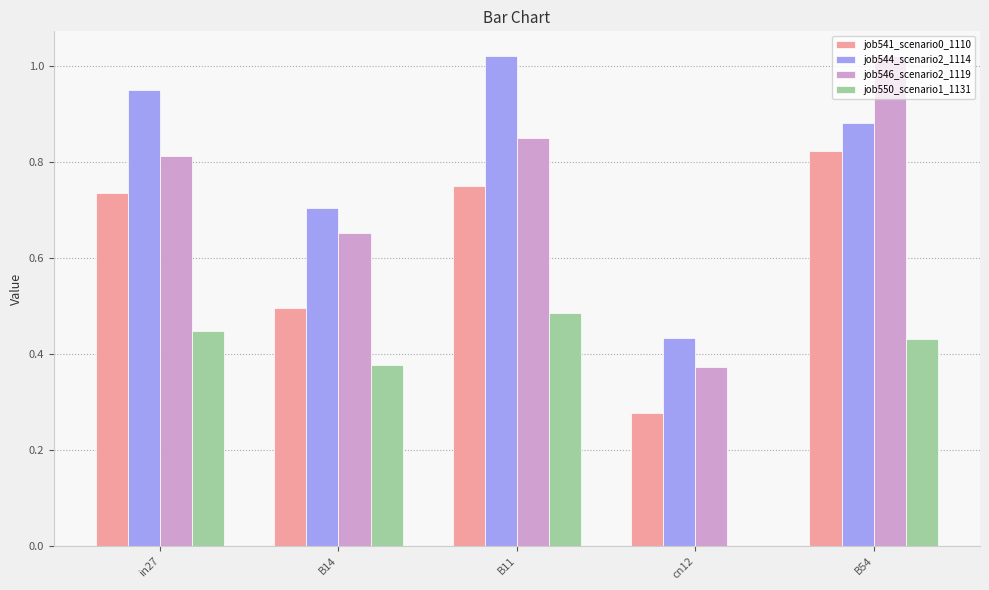

Which series changed the most between B14 and B11?

job544_scenario2_1114